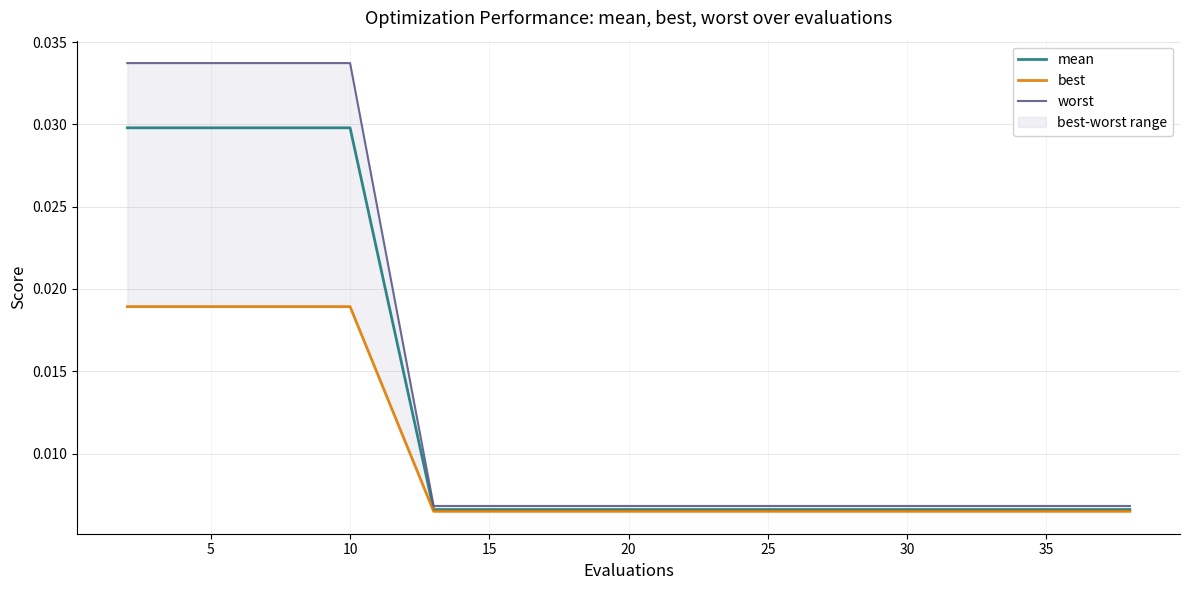

Rank the series by their average value, from lowest to highest.

best, mean, worst